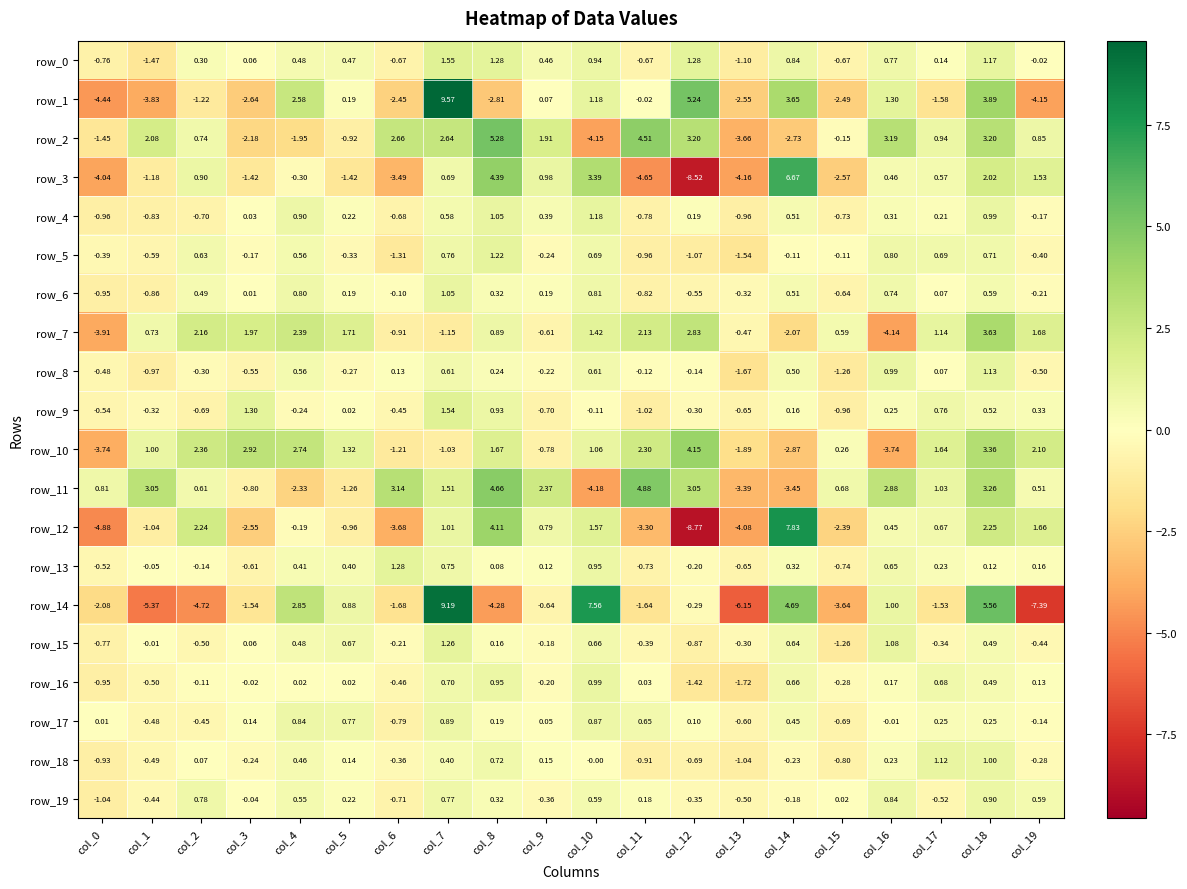

How many negative values does the row_13 series have?

8